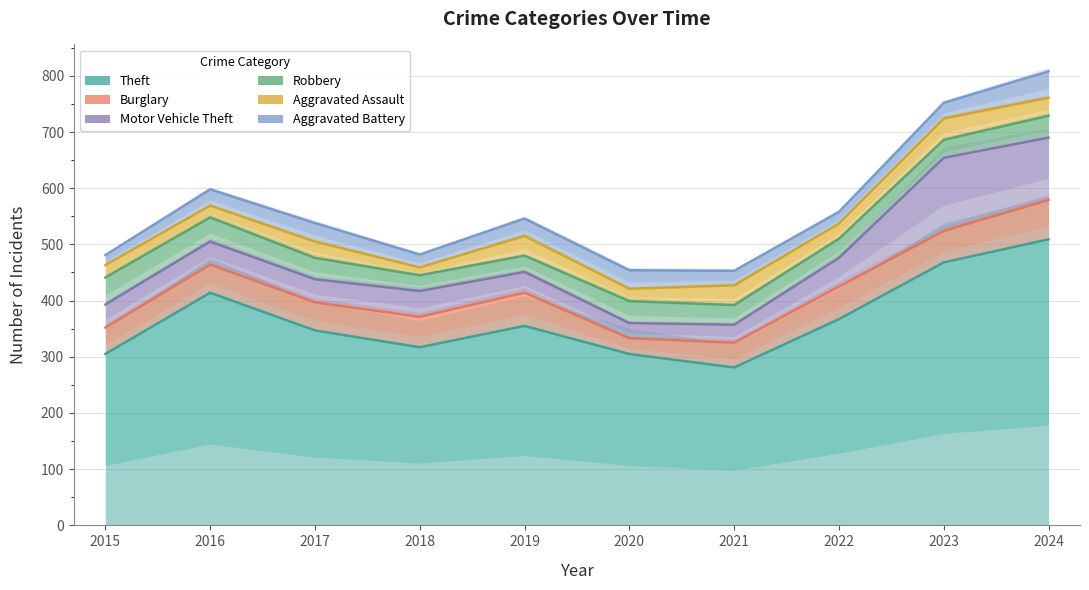

After their last crossing, which series has the higher values: Burglary or Robbery?

Burglary